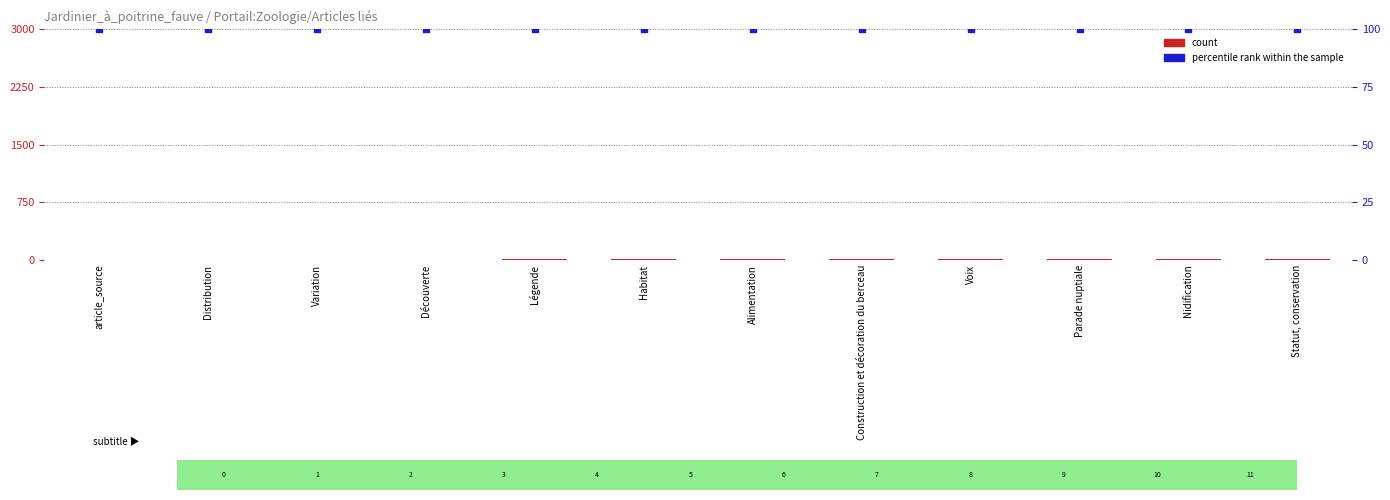

Which series has the largest total across all categories?

percentile rank within the sample